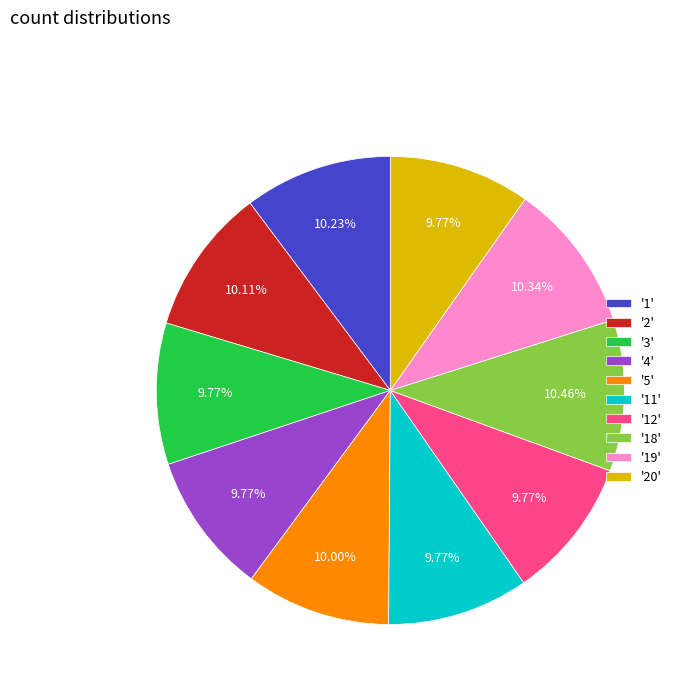

Is the sum of '5' and '3' greater than half?

No